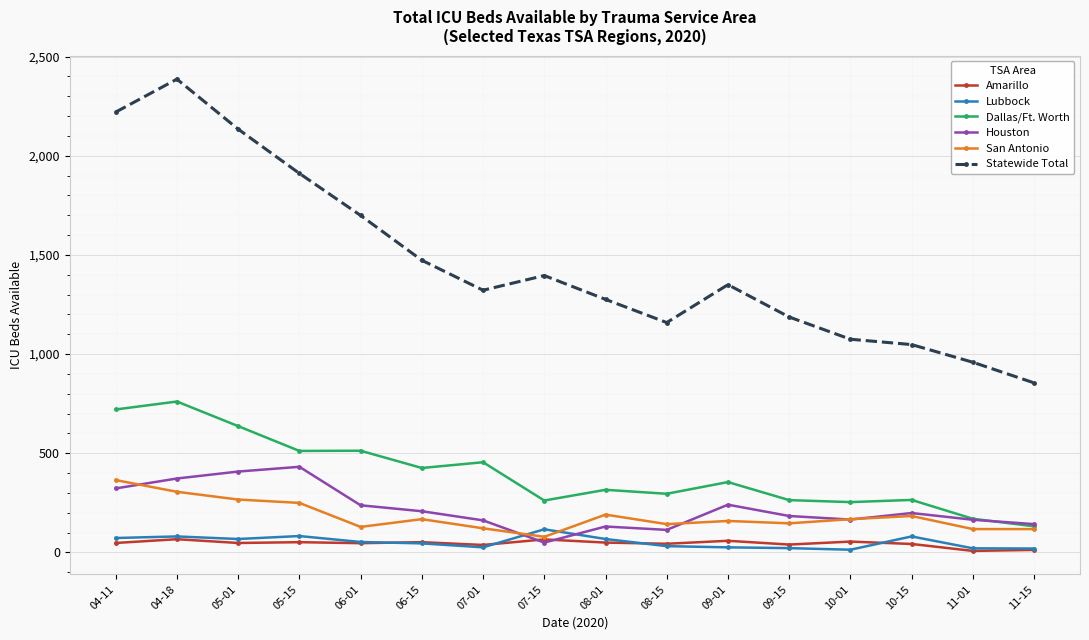

How many series are shown in this chart?

6